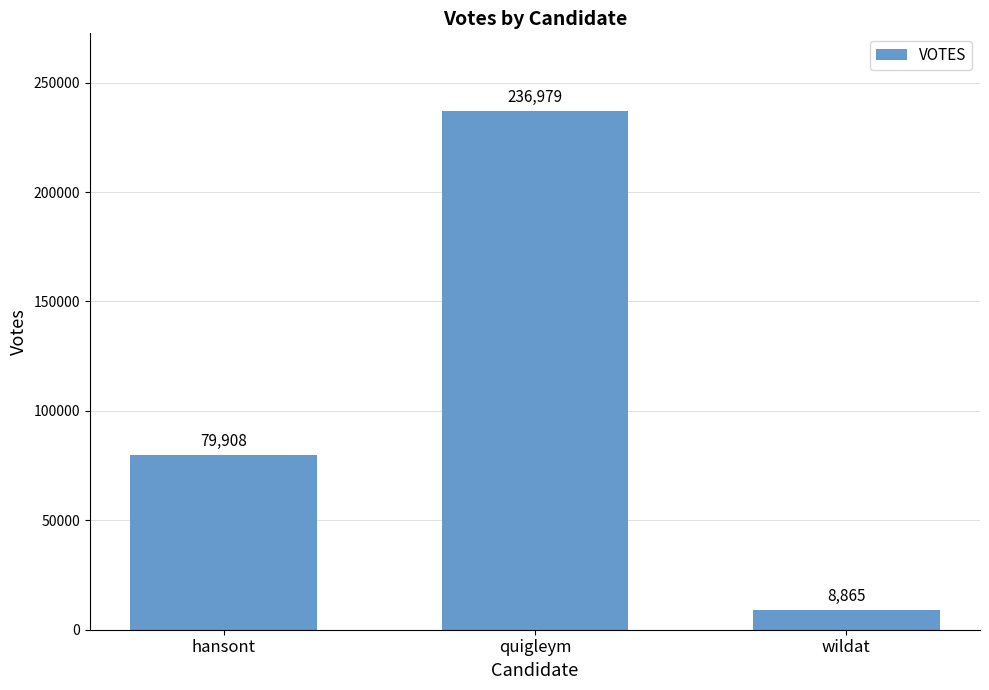

Count the values in the range 8865 to 236979.

3